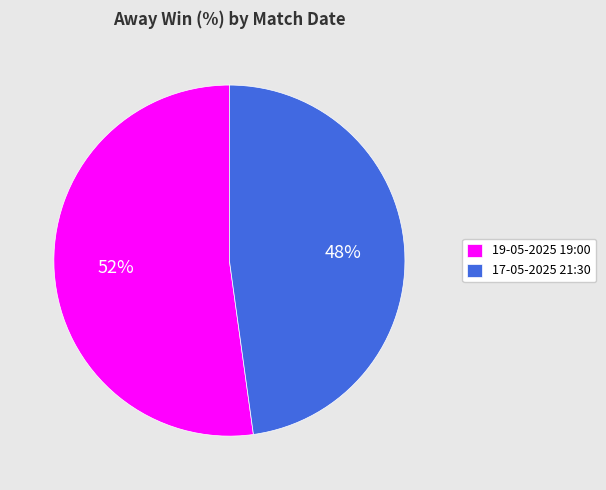

To the nearest percent, what is the difference between the 19-05-2025 19:00 and 17-05-2025 21:30 slice percentages?

4%